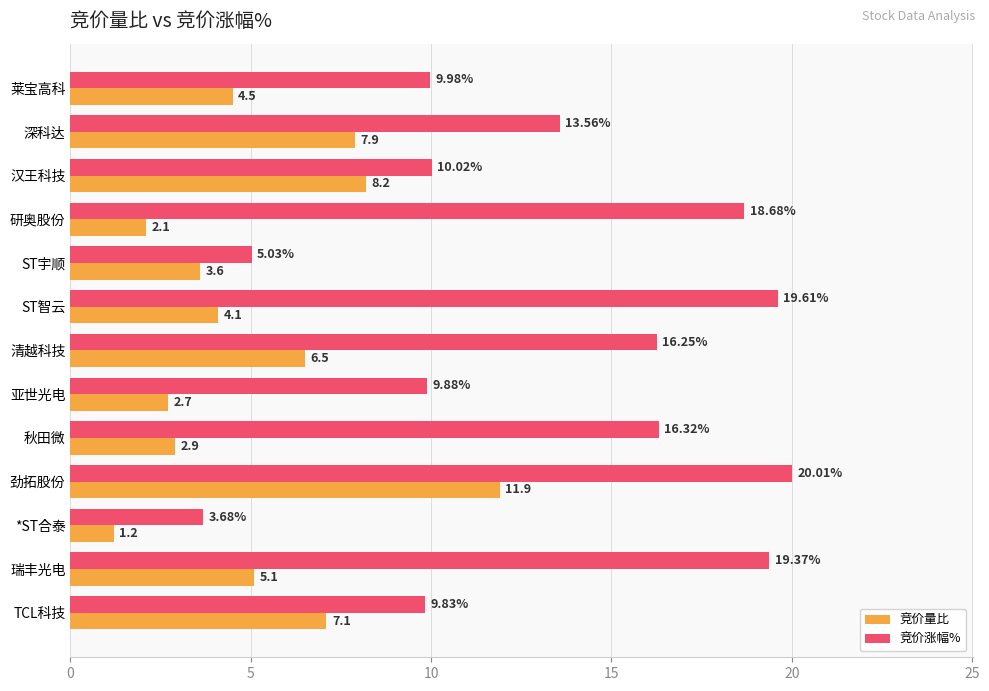

Rank the series by their average value, from highest to lowest.

竞价涨幅%, 竞价量比